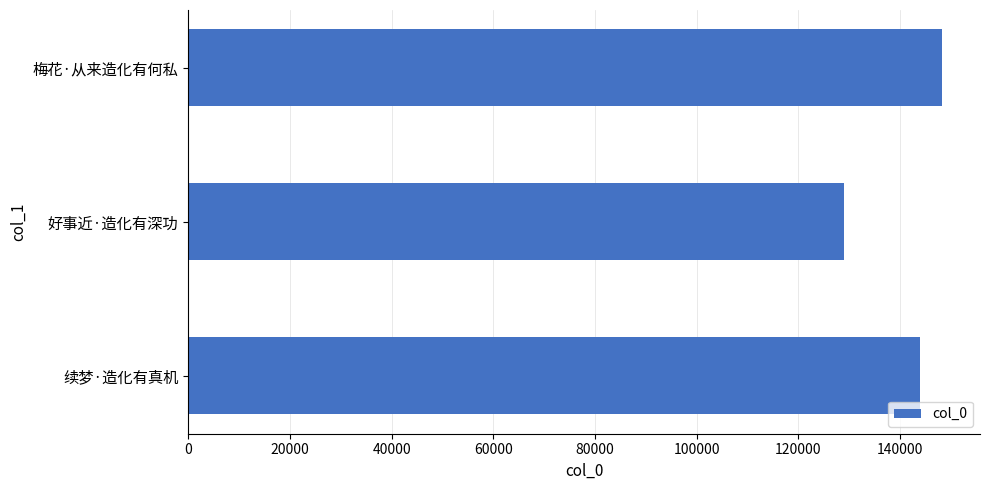

What is the greatest value displayed?

148272